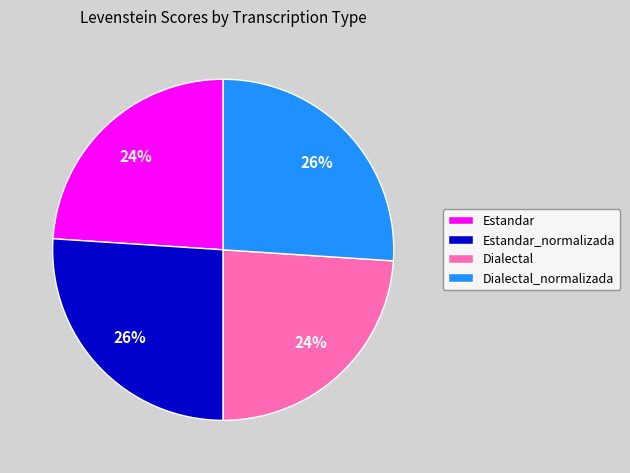

Do Estandar and Dialectal together represent more than half of the pie?

No